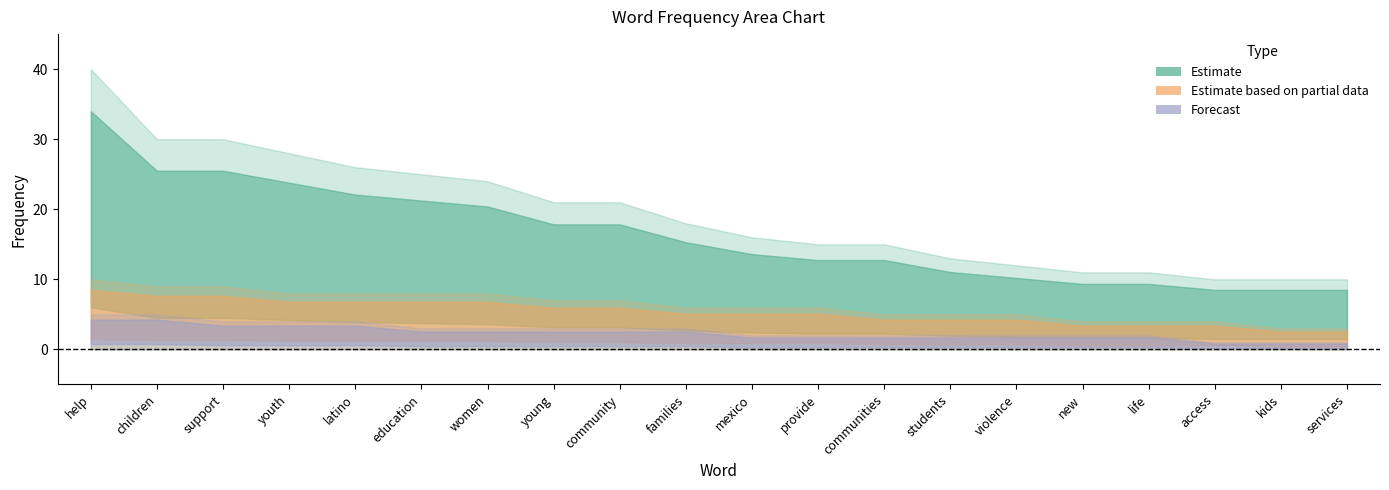

Reading left to right, extract all data points from this chart.

Estimate: 40	30	30	28	26	25	24	21	21	18	16	15	15	13	12	11	11	10	10	10
Estimate based on partial data: 10	9	9	8	8	8	8	7	7	6	6	6	5	5	5	4	4	4	3	3
Forecast: 5	5	4	4	4	3	3	3	3	3	2	2	2	2	2	2	2	1	1	1